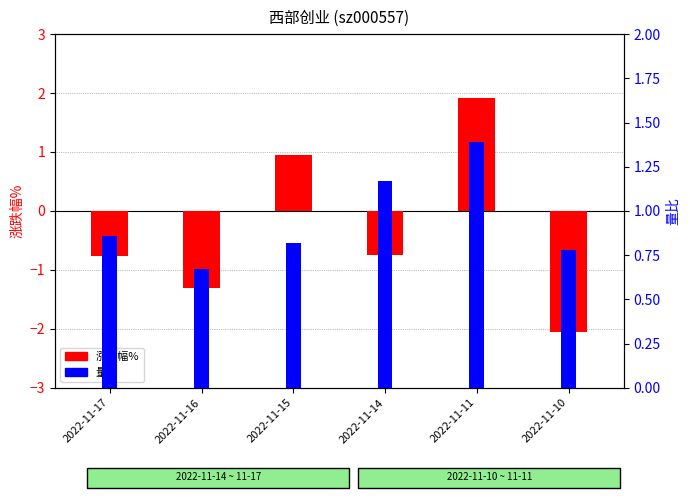

What is the value of the 量比 bar at the 2nd from the left?

0.7